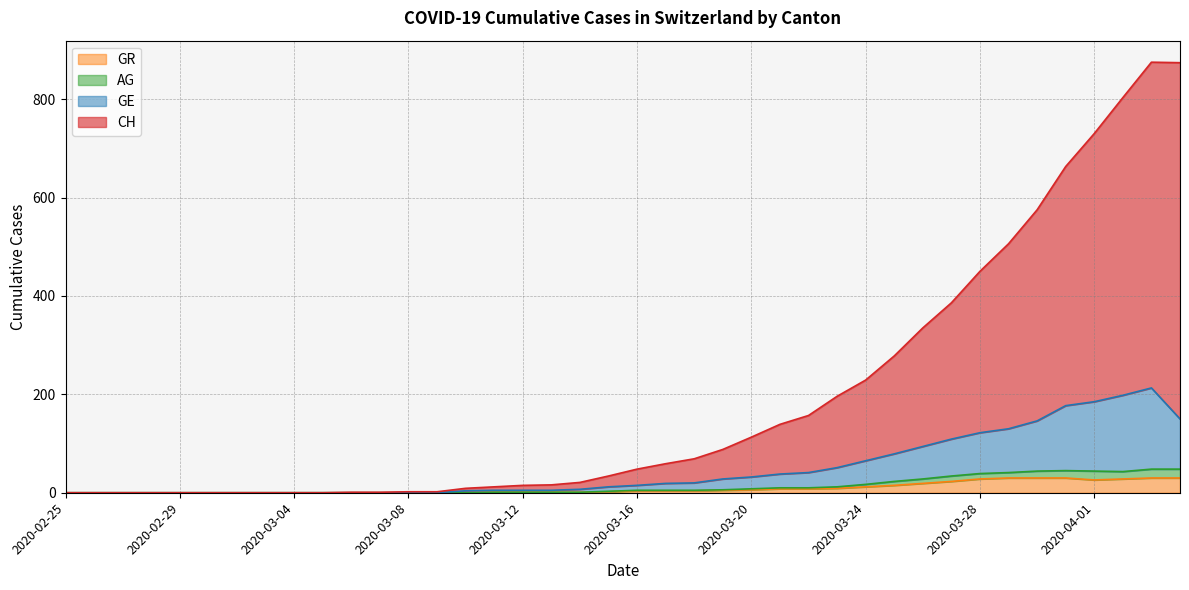

Where does the GE series first go above 15?

2020-03-17